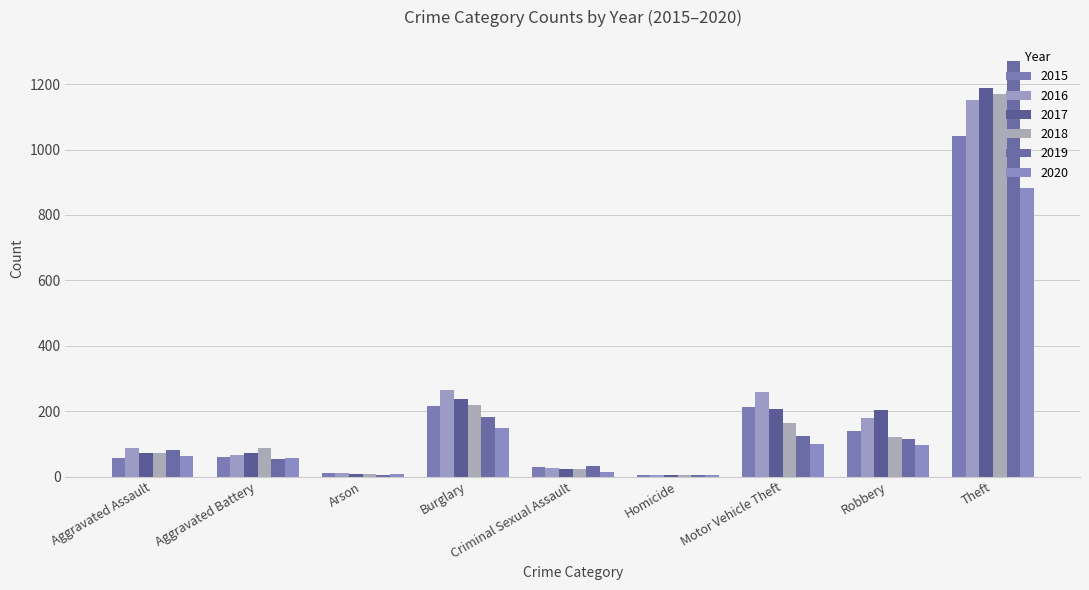

Which series has the largest total across all categories?

2016